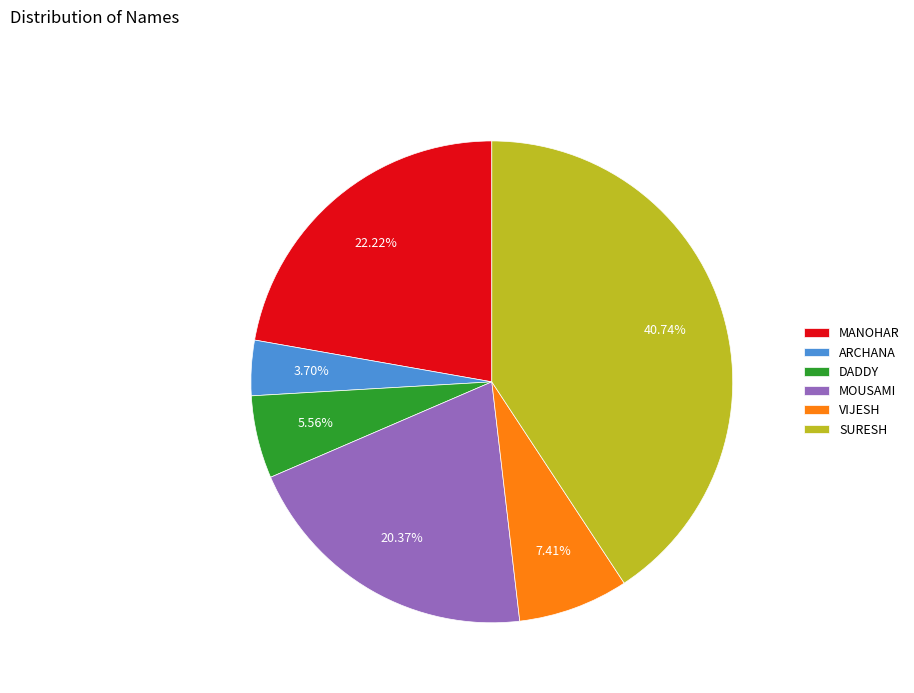

True or false: DADDY accounts for 13% of the total.

False